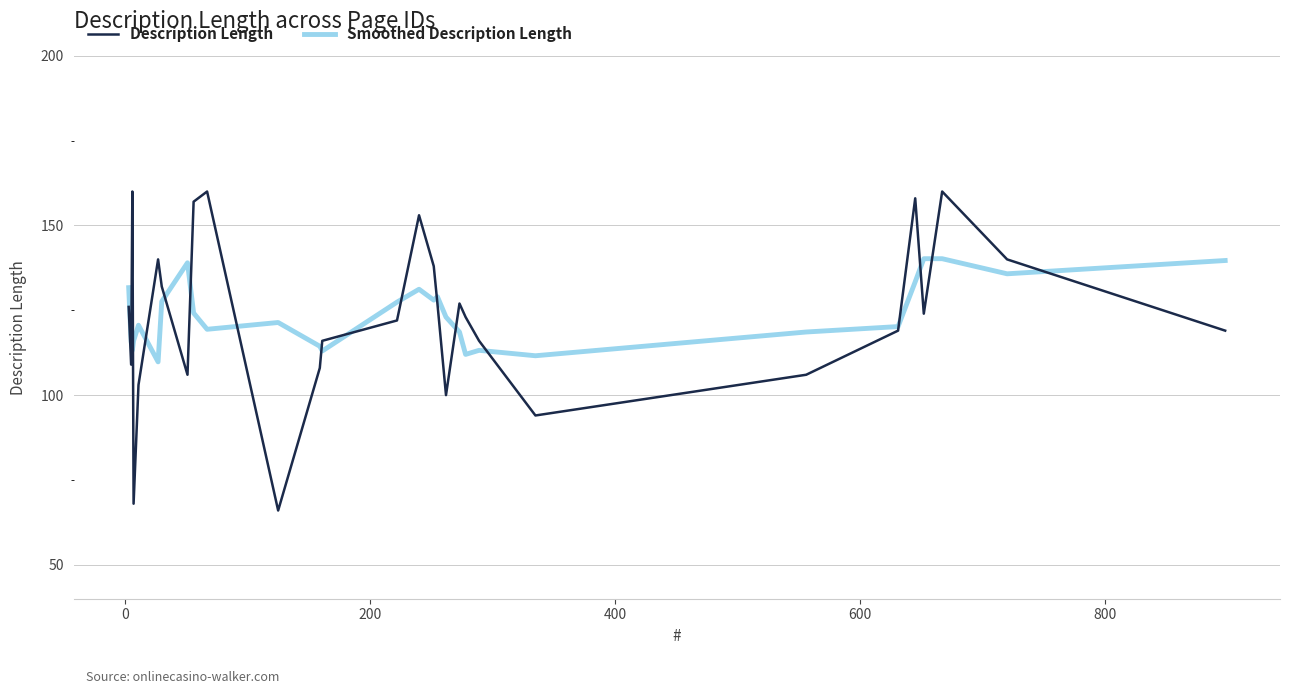

Rank the series by their maximum value, from lowest to highest.

Smoothed Description Length, Description Length